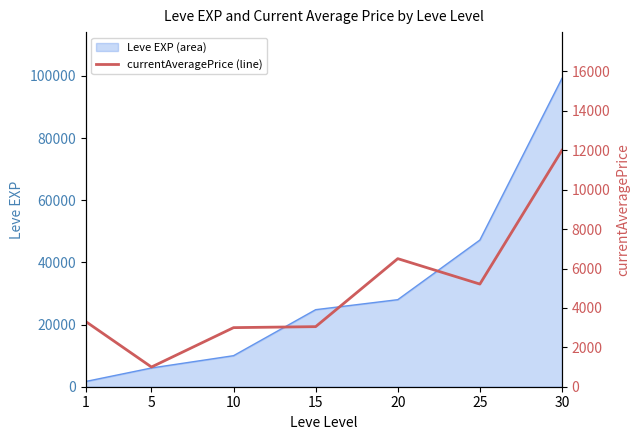

List the labels in order of value, largest first.

30, 20, 25, 1, 15, 10, 5